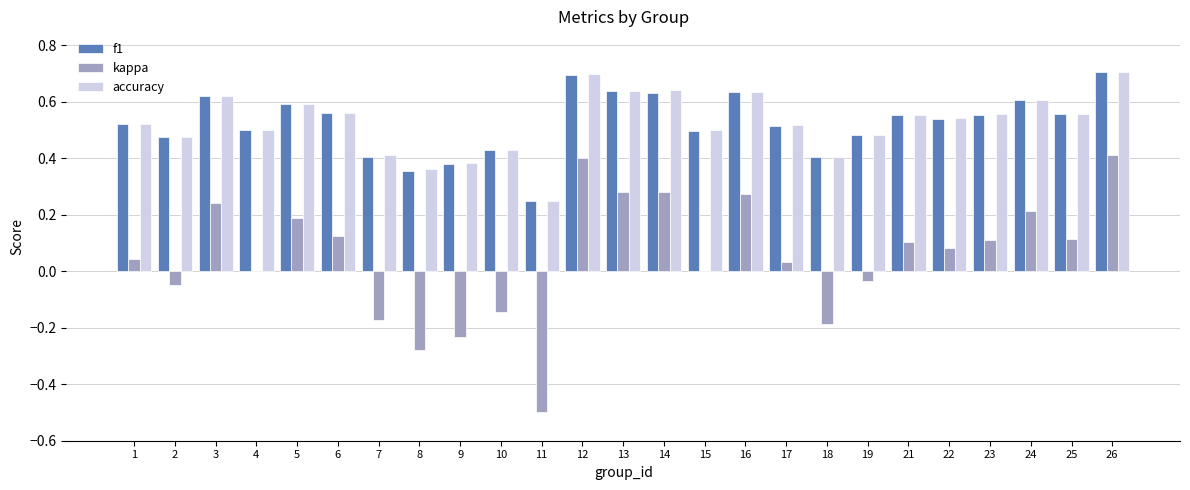

Is the value of kappa at 14 greater than the value of f1 at 6?

No